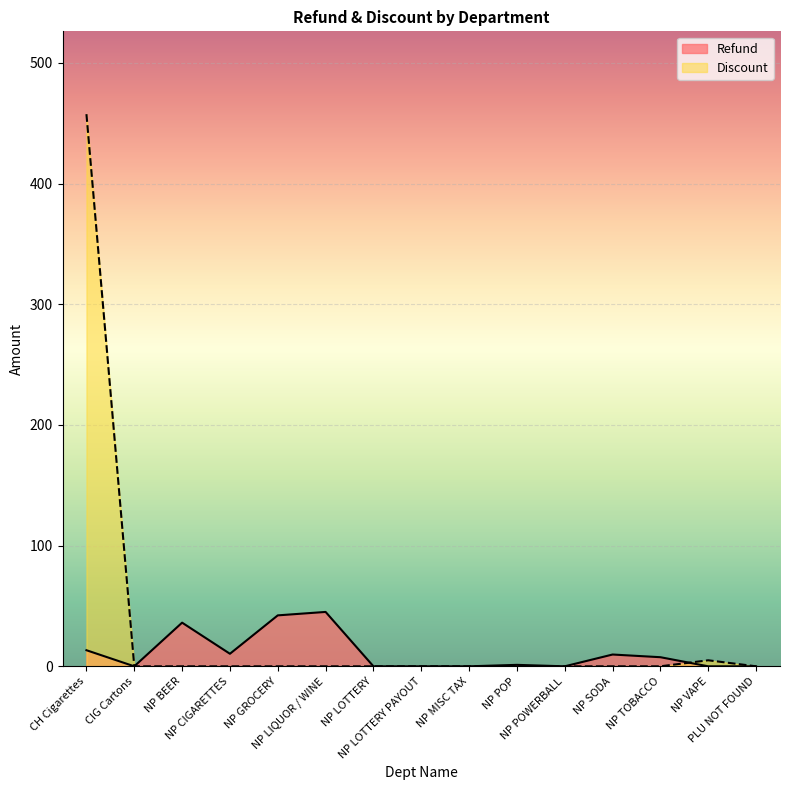

What is the sum of the Refund values at NP MISC TAX and NP SODA?

9.8